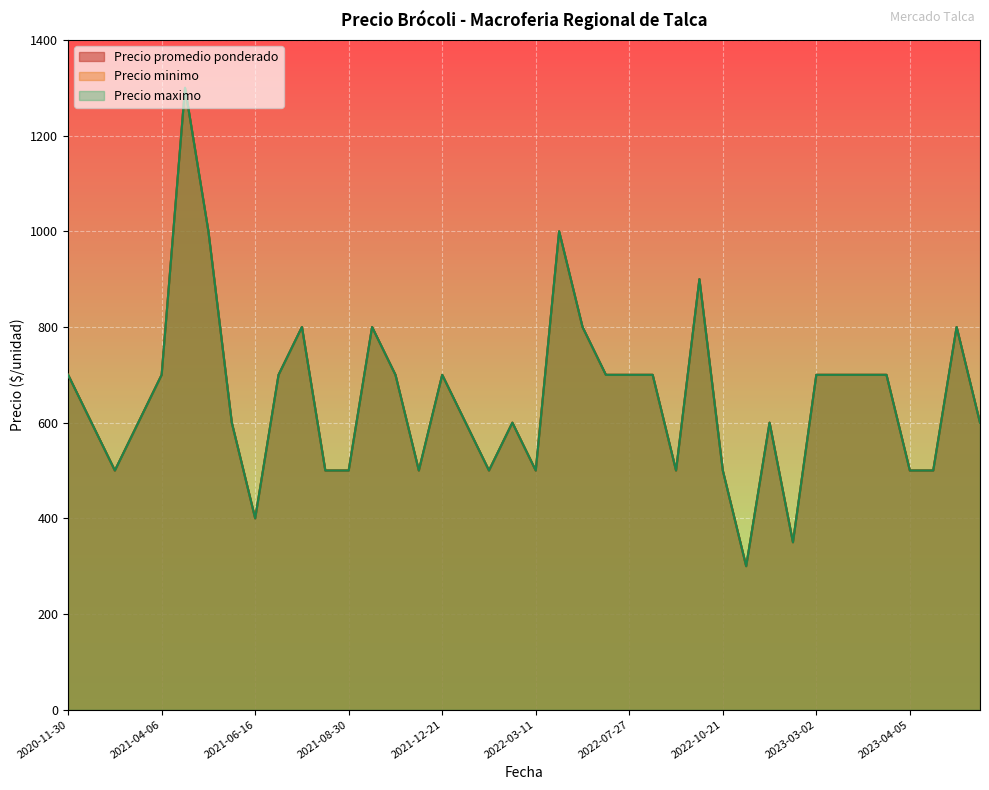

Between 2022-03-11 and 2020-12-01, which is larger?

2020-12-01